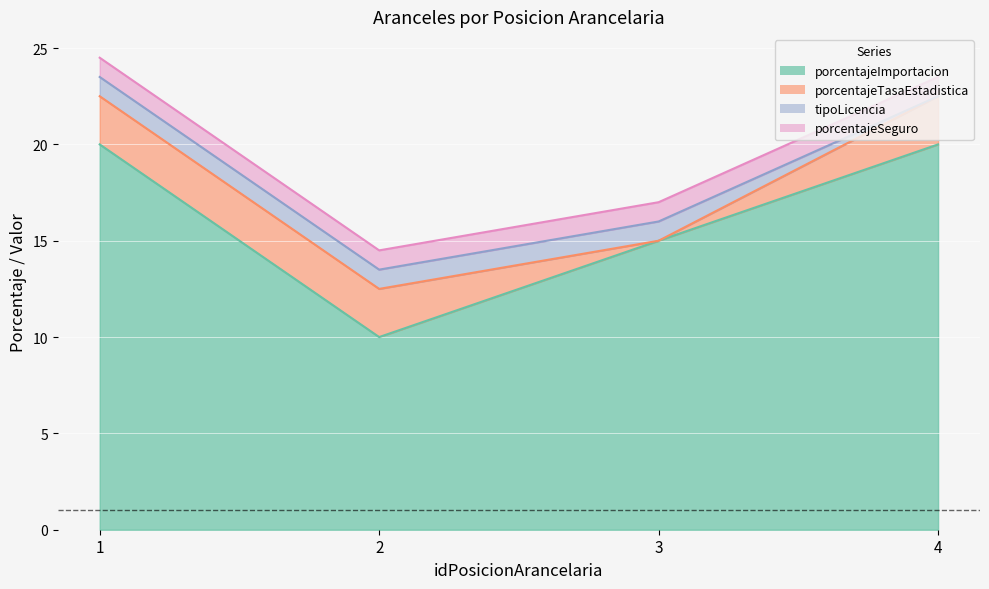

True or false: porcentajeImportacion and tipoLicencia intersect in this chart.

False